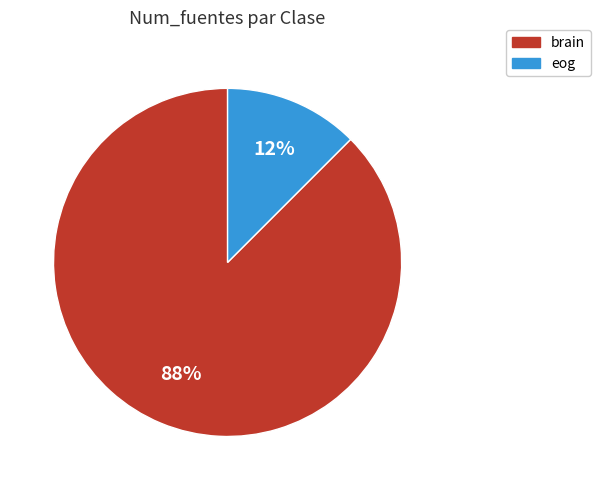

Which slice is the largest?

brain